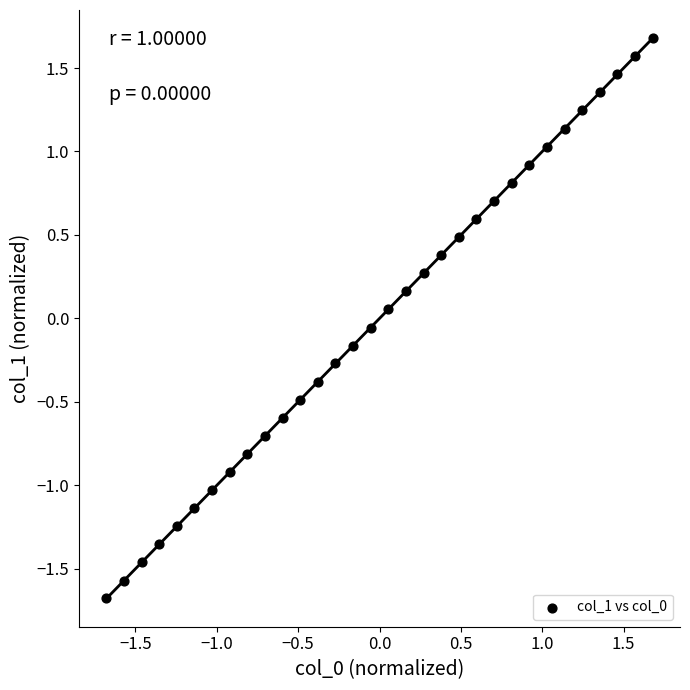

What is the range of X values (max minus min)?

3.4